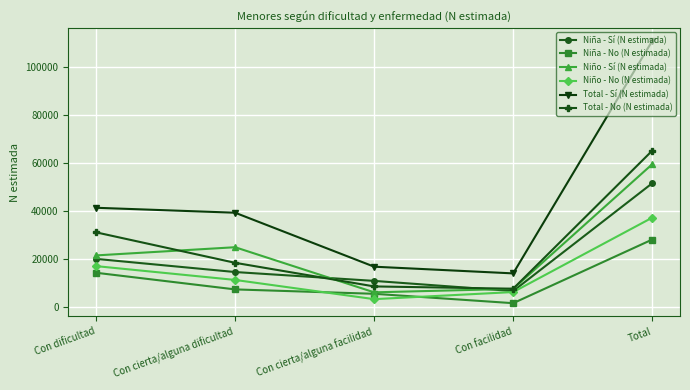

What are all the series names shown in the legend?

Niña - Sí (N estimada), Niña - No (N estimada), Niño - Sí (N estimada), Niño - No (N estimada), Total - Sí (N estimada), Total - No (N estimada)